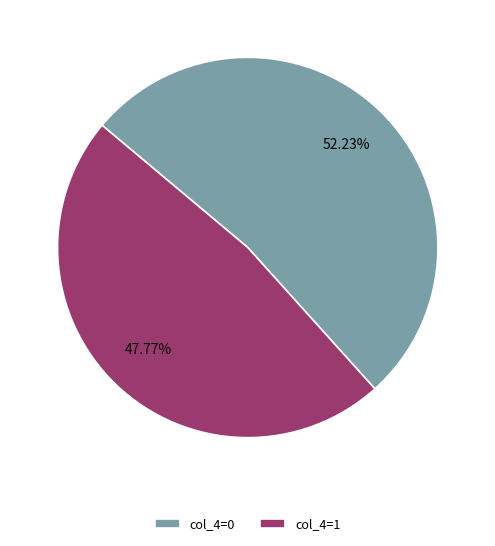

How many slices are in this pie chart?

2